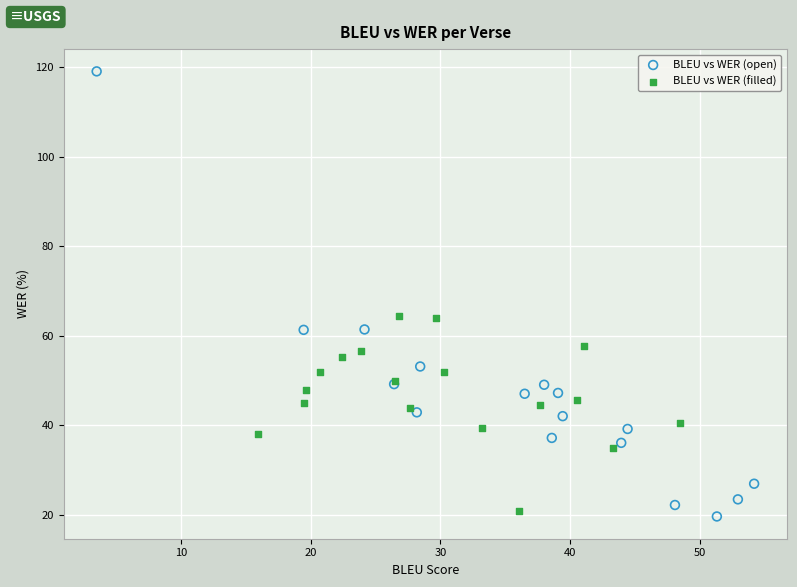

Which series reaches the maximum Y coordinate?

BLEU vs WER (open)